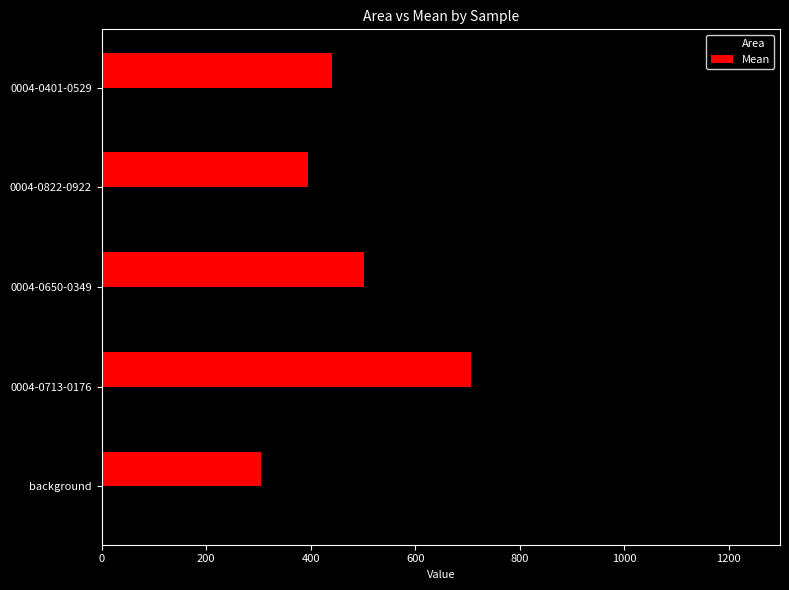

What is the highest value of the Mean series?

707.3